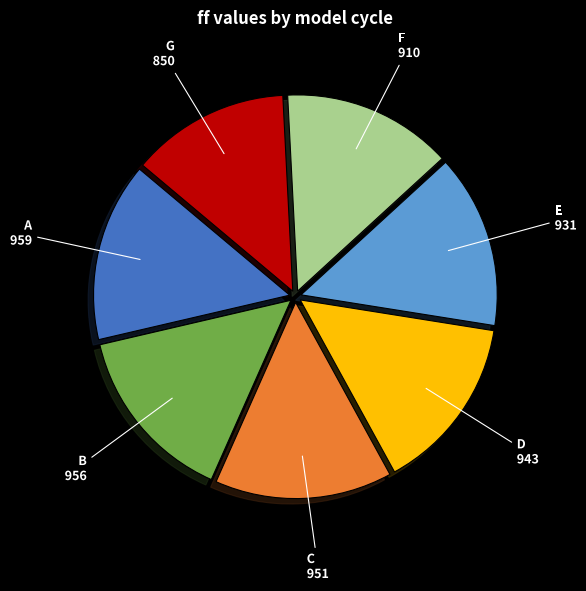

Is there a majority slice in this chart?

No